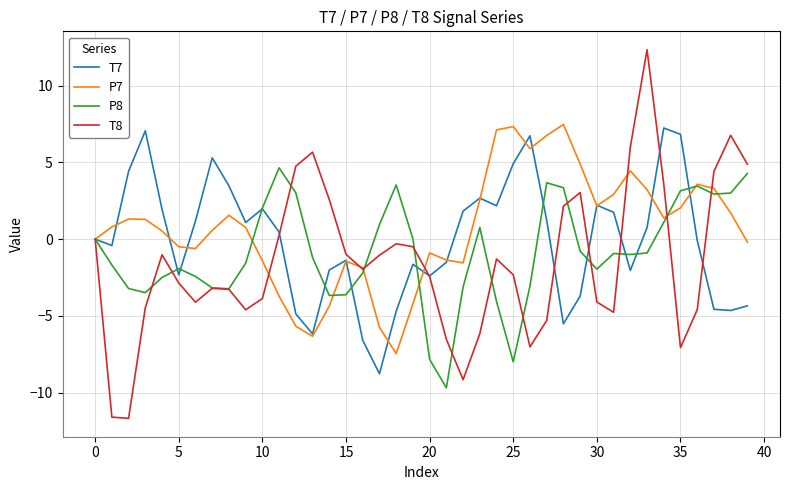

True or false: P7 and T7 cross at least once.

True